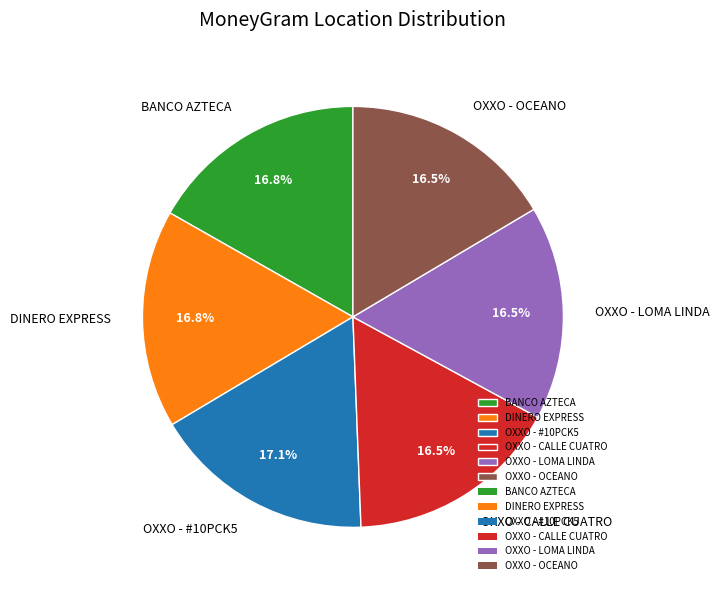

Does DINERO EXPRESS represent more than half of the total?

No